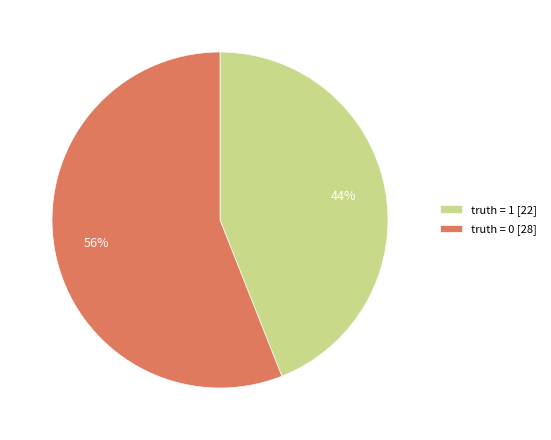

Count the number of slices in the pie.

2